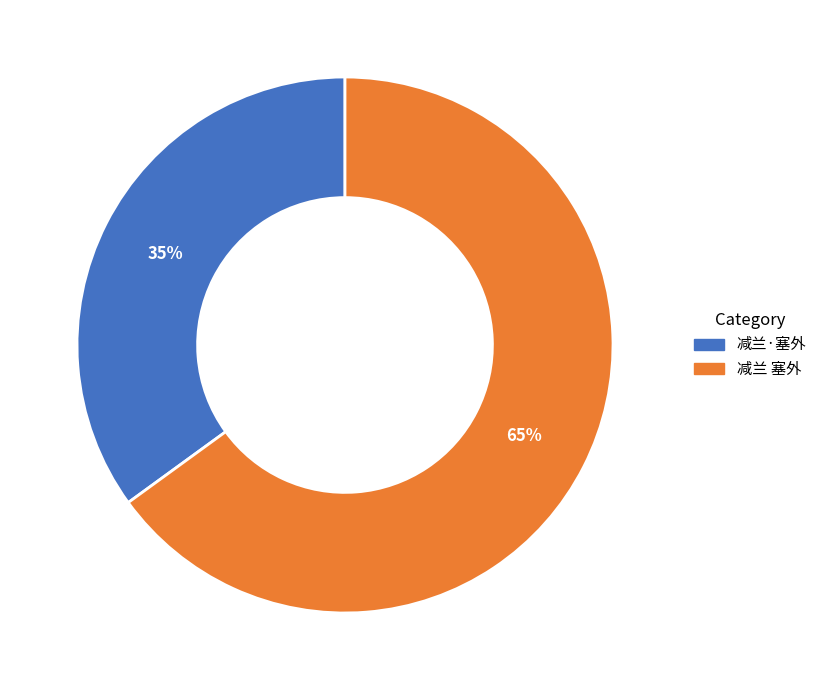

To the nearest percent, what is the combined percentage of 减兰 塞外 and 减兰·塞外?

100%